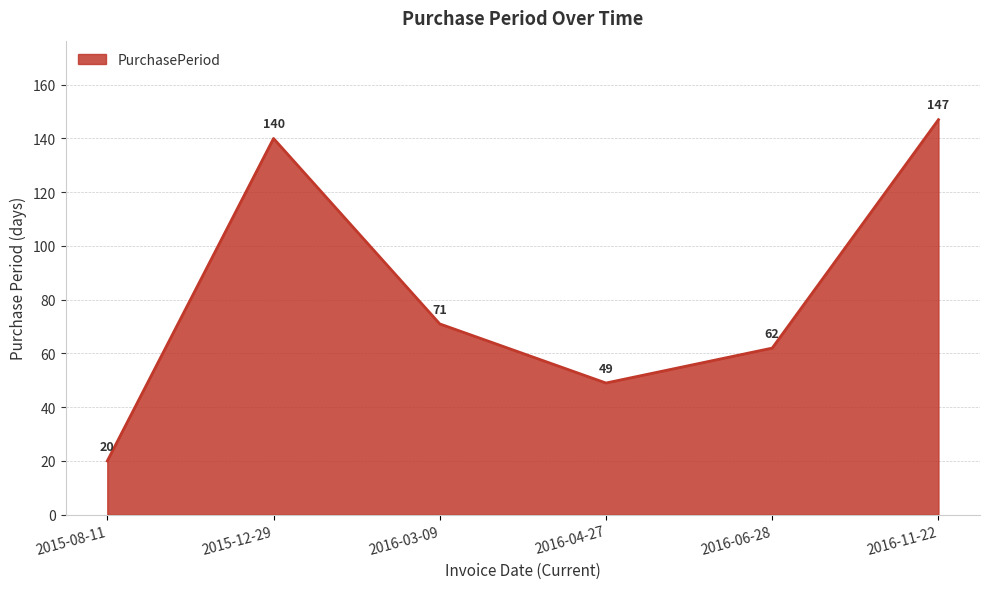

True or false: the data shows 62 at 2016-06-28.

True